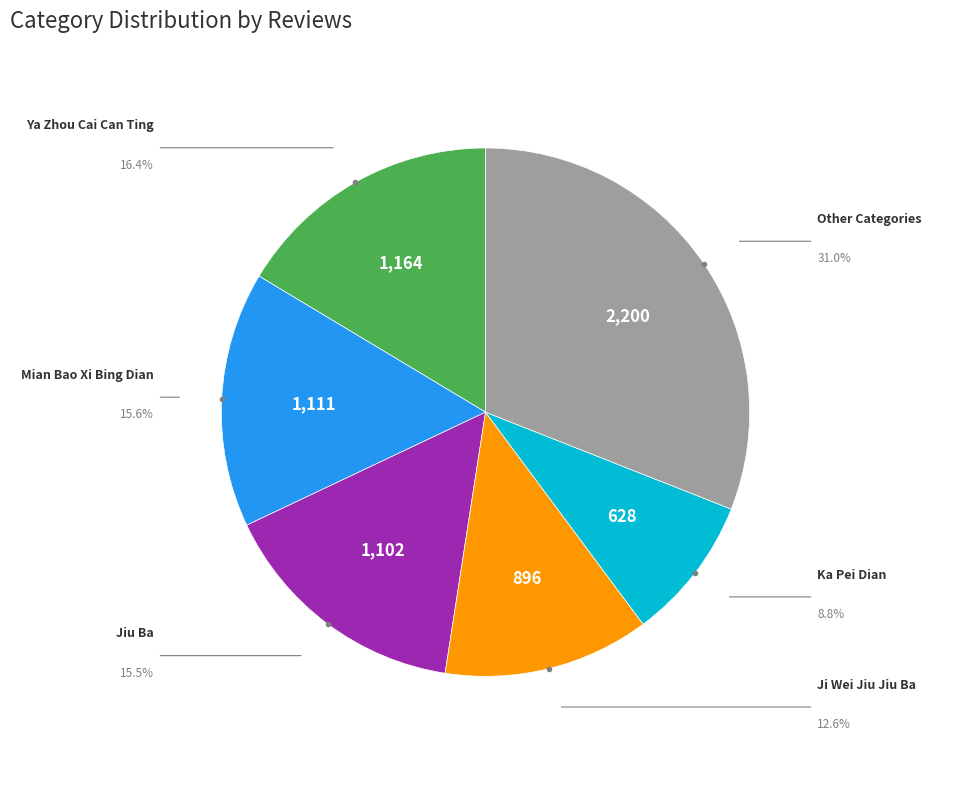

Does any single category account for the majority?

No